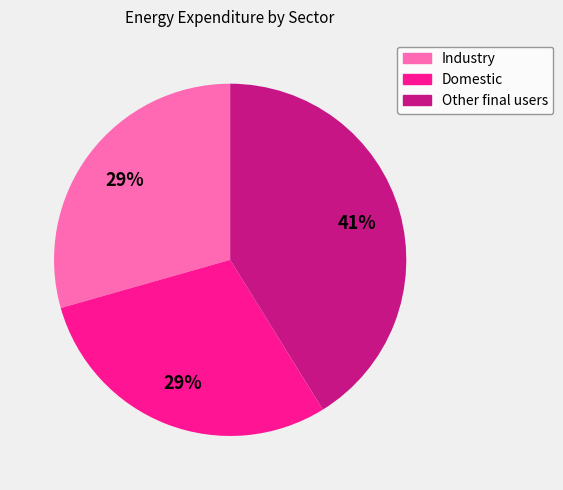

How many segments does this pie chart have?

3